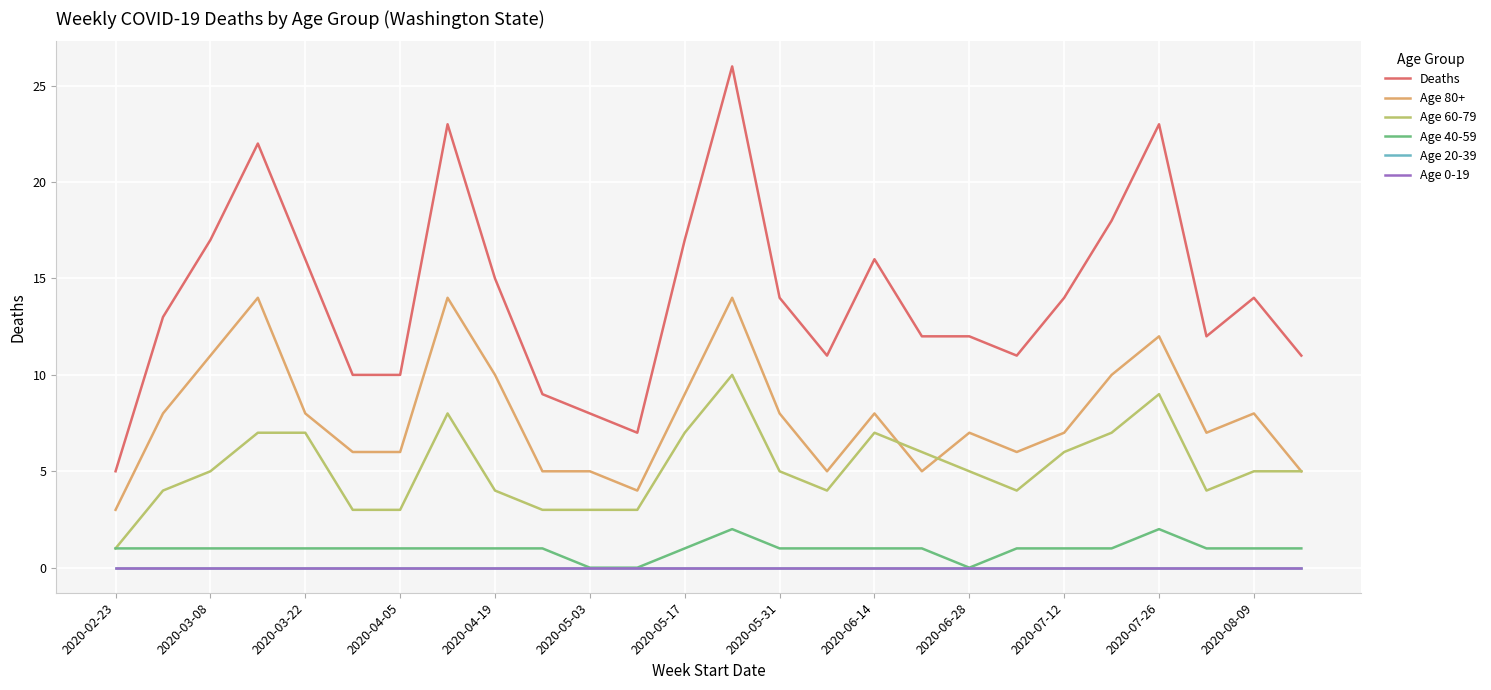

Does the chart display data point markers on the line(s)?

No